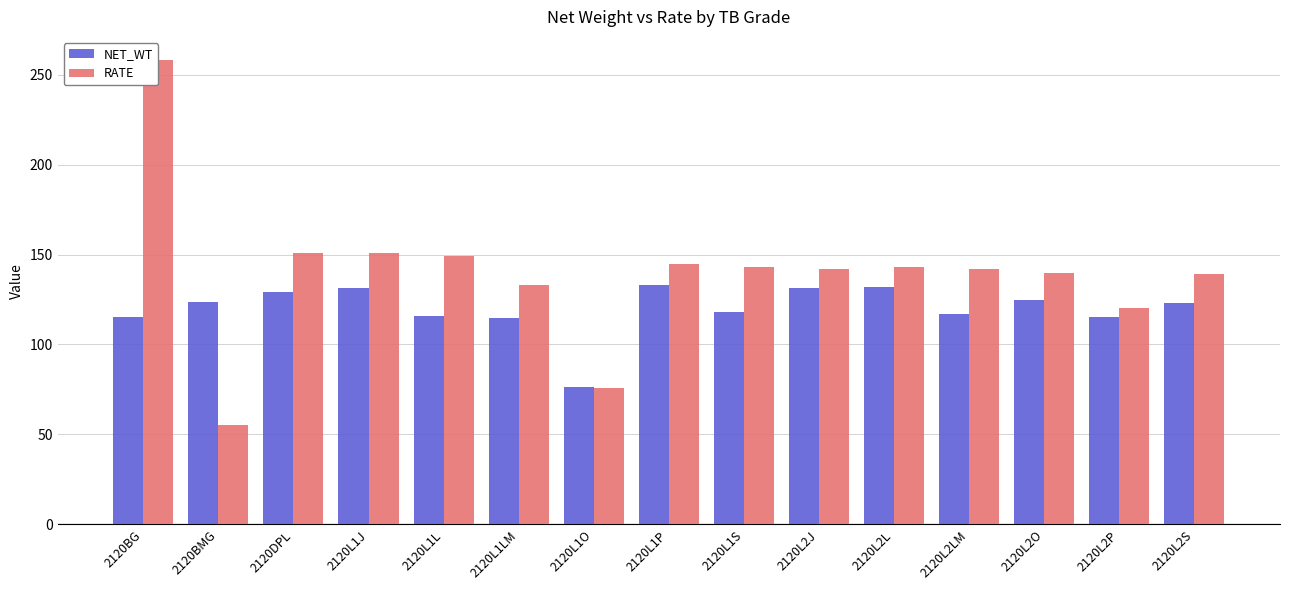

Rank the categories by NET_WT value from lowest to highest.

2120L1O, 2120L1LM, 2120BG, 2120L2P, 2120L1L, 2120L2LM, 2120L1S, 2120L2S, 2120BMG, 2120L2O, 2120DPL, 2120L1J, 2120L2J, 2120L2L, 2120L1P